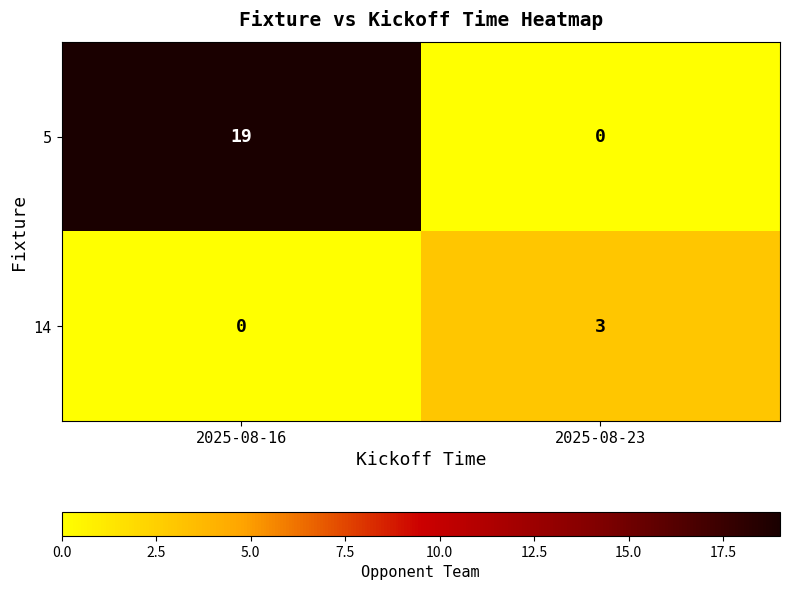

True or false: 14 has a value of 2 at 2025-08-23.

False